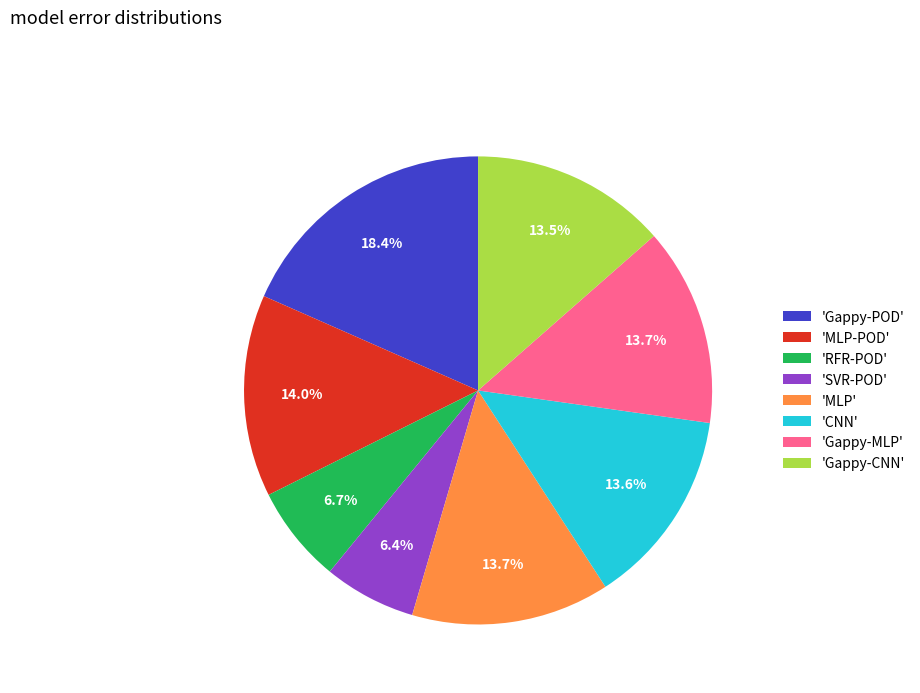

How many slices are in this pie chart?

8